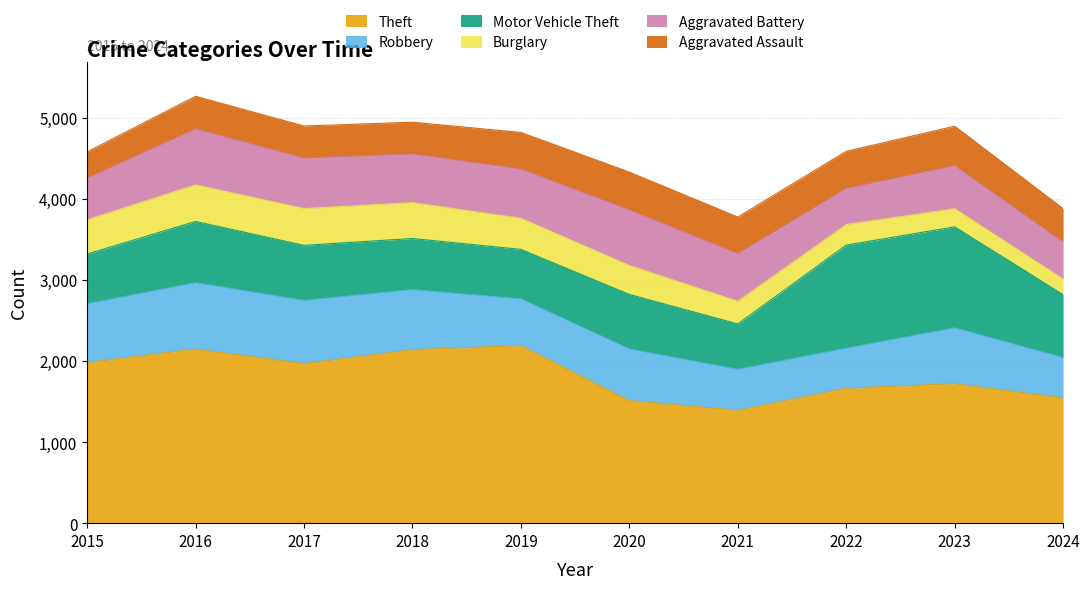

True or false: Burglary and Robbery cross at least once.

False